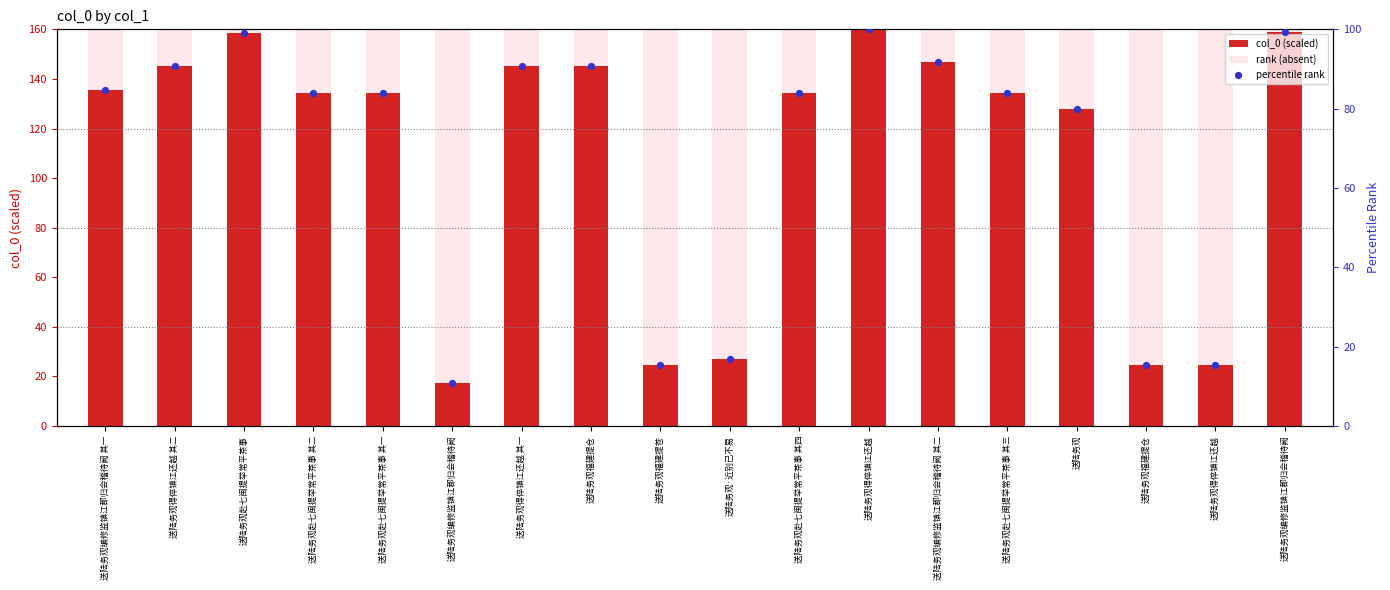

At which category is the sum across all series the highest?

送陆务观得倅镇江还越